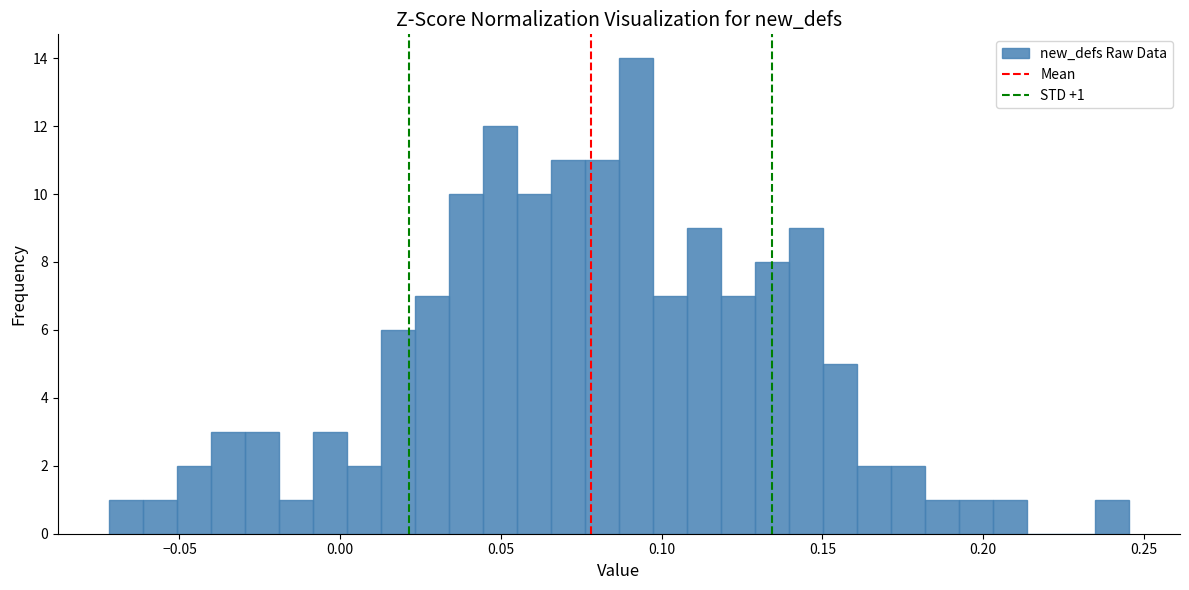

Read against the x-axis, roughly where is the centre of the tallest bar?

0.090